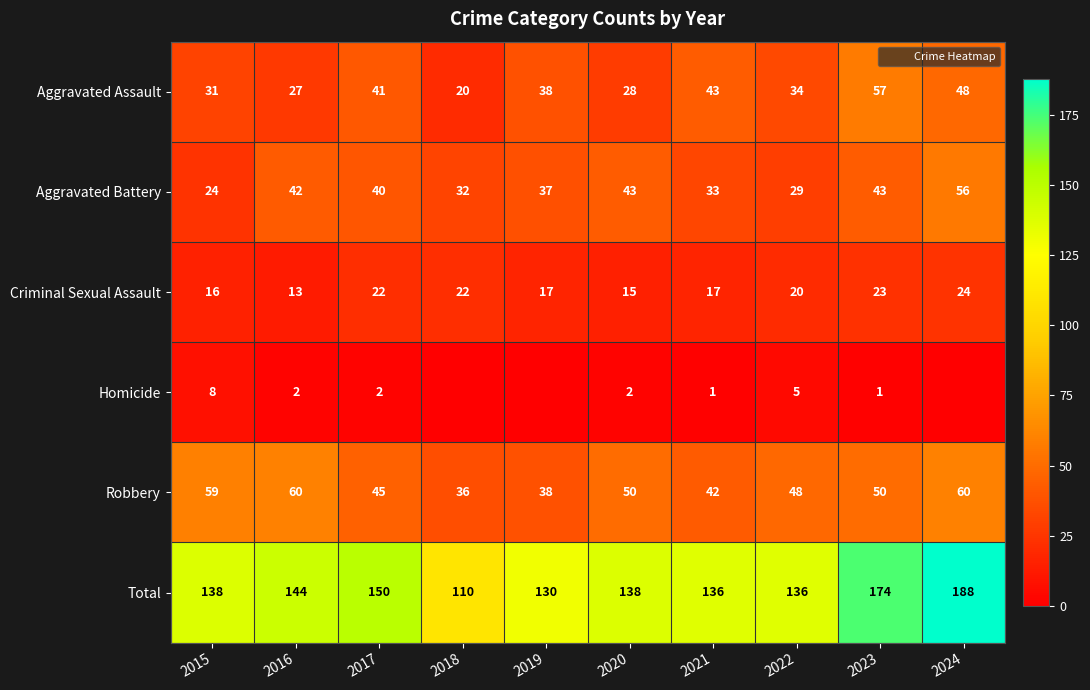

What is the difference between the highest and lowest values at 2021?

135